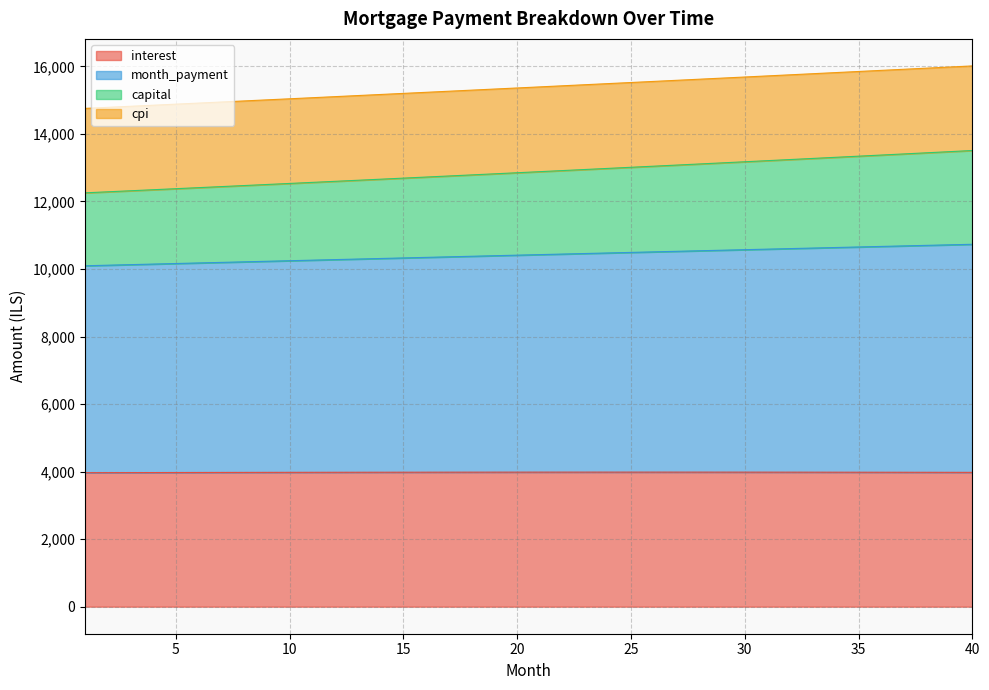

What is the maximum value for interest?

3985.3